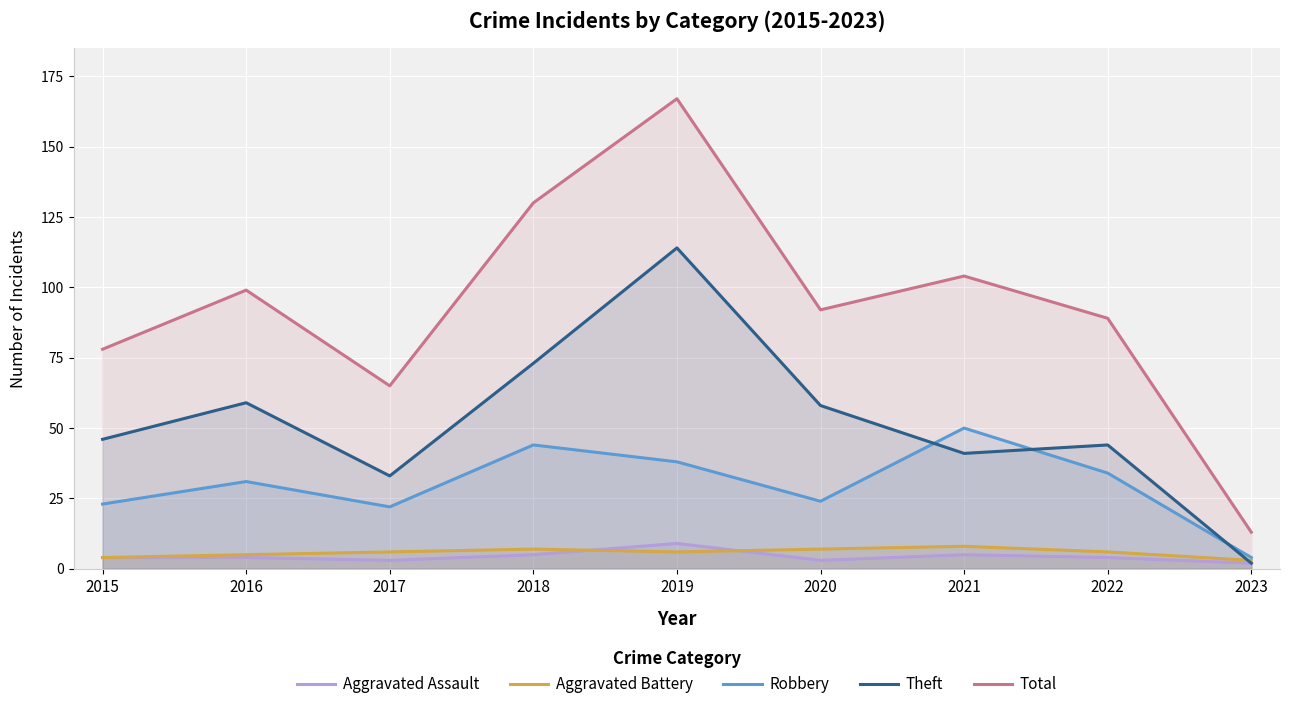

What is the value of the Theft point at the 1st from the left?

46